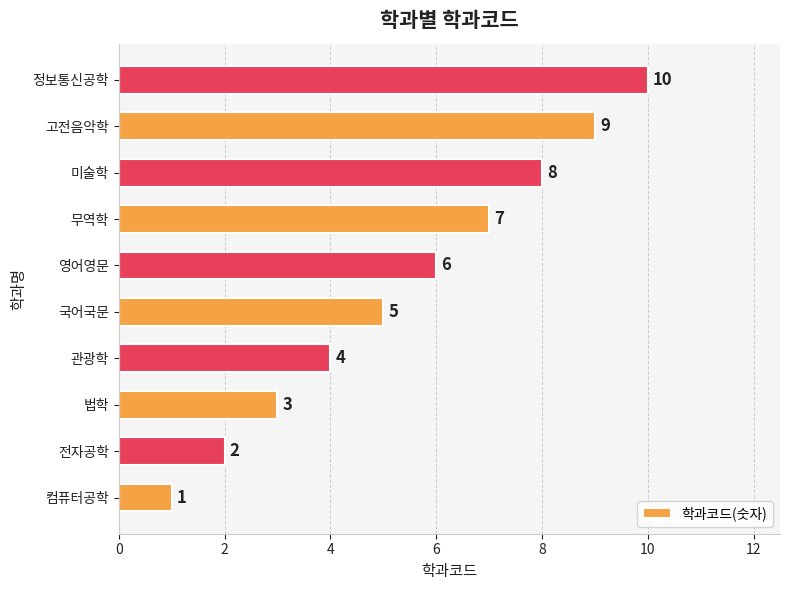

Which label corresponds to the smallest value in the chart?

컴퓨터공학